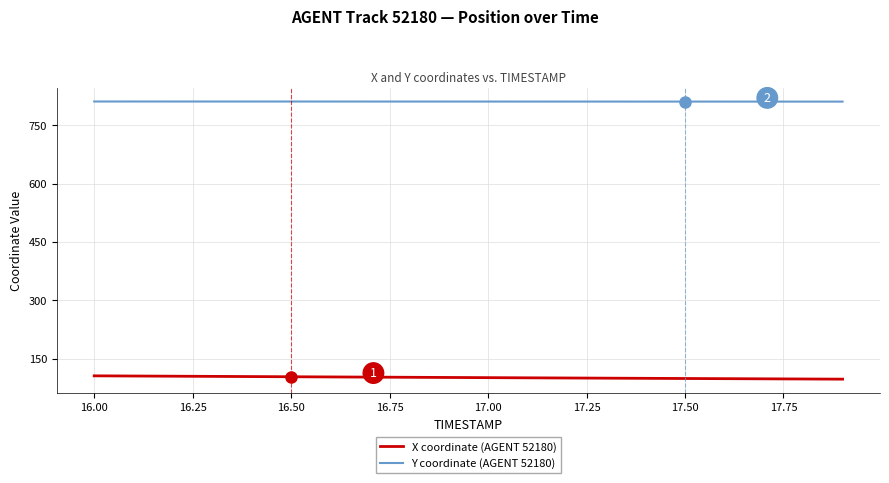

What is the maximum value for X coordinate (AGENT 52180)?

106.0